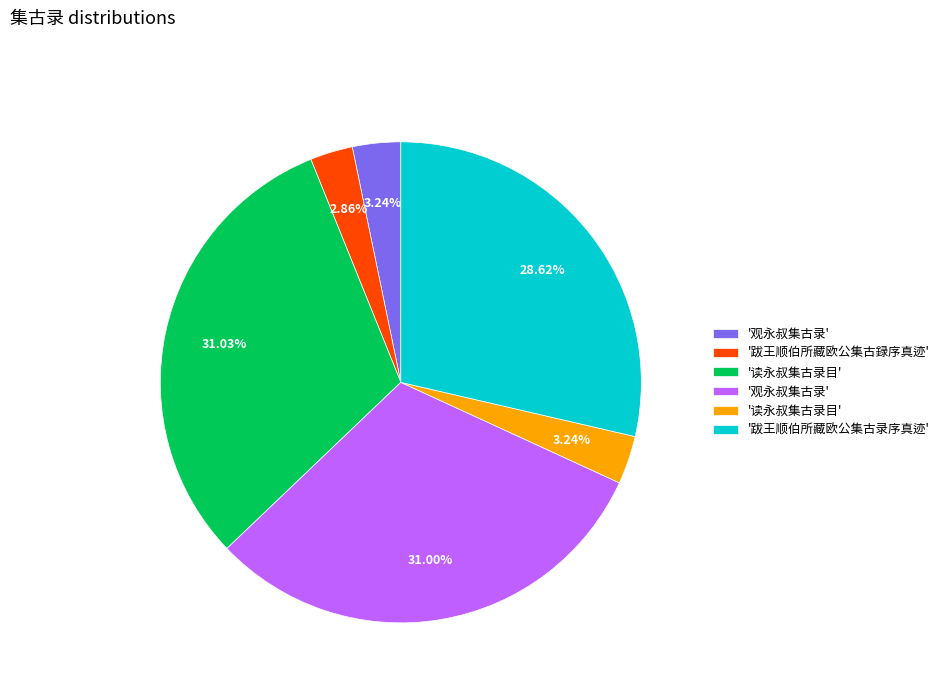

How many segments does this pie chart have?

6